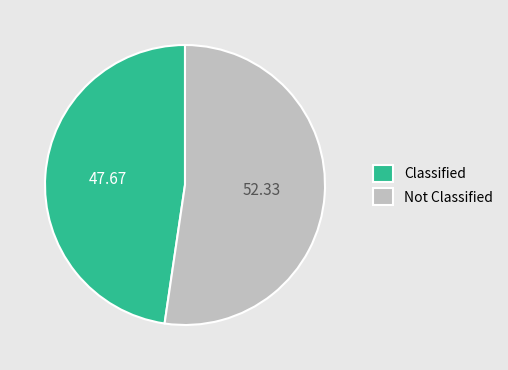

How many slices are in this pie chart?

2